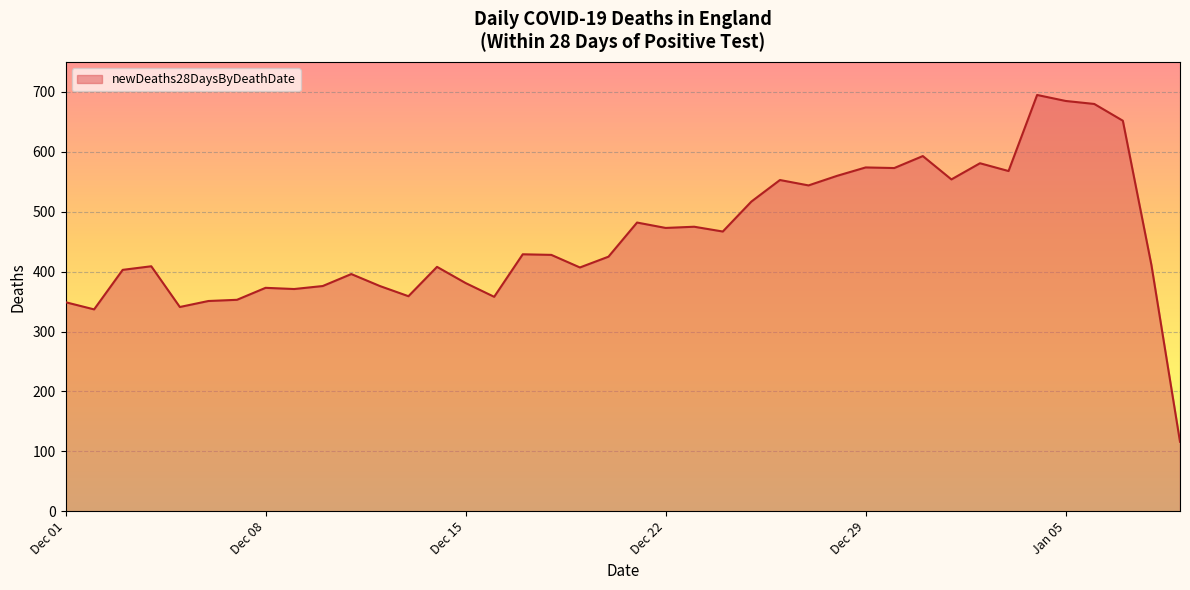

What is the difference between the maximum and minimum values?

579